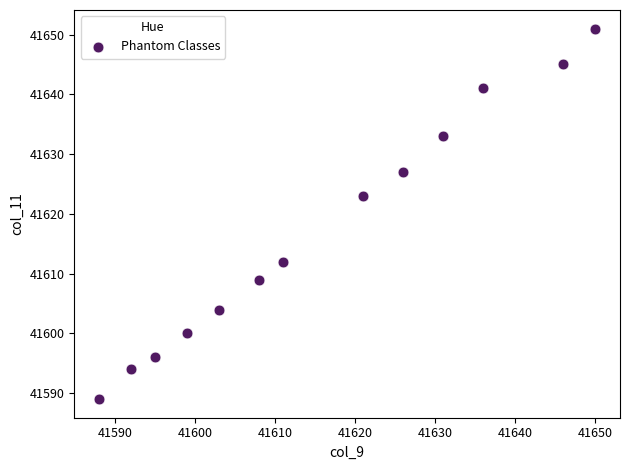

What is the range of Y values (max minus min)?

62